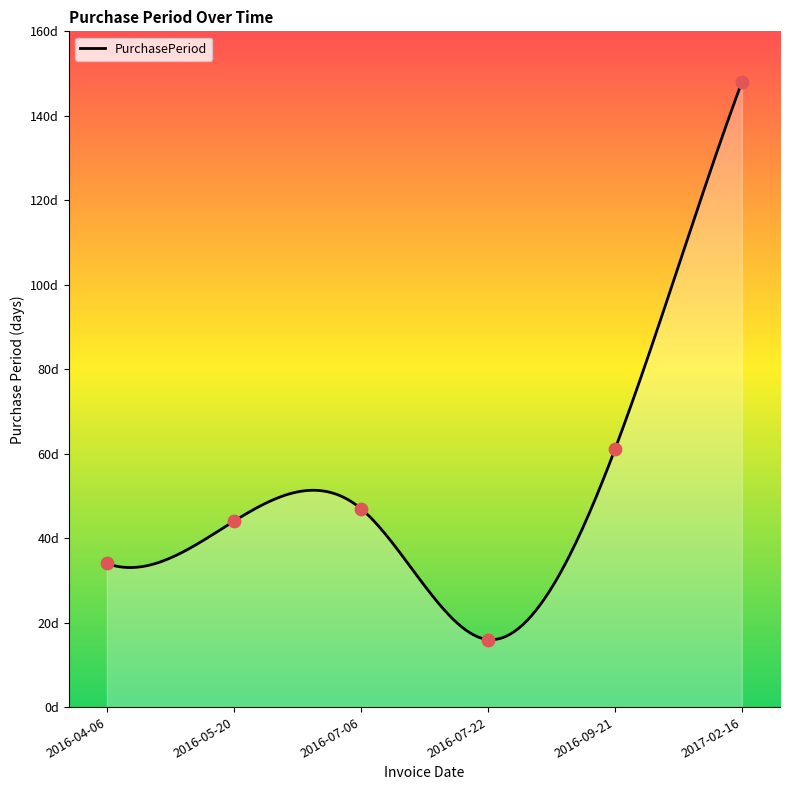

What is the ratio of the value at 2016-07-06 to the value at 2016-07-22?

2.9